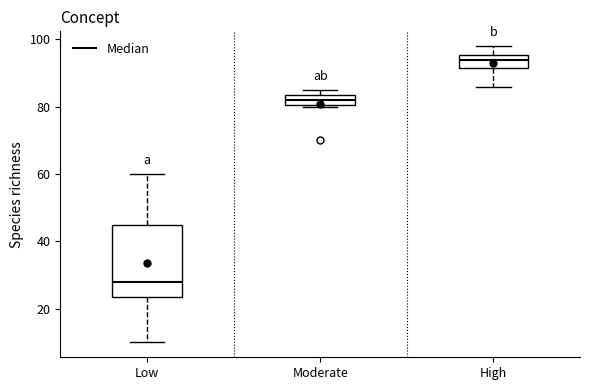

Where is the lower edge of the box for Low on the y-axis? The values are not printed on the chart, so give them approximately, as read against the axis.

24